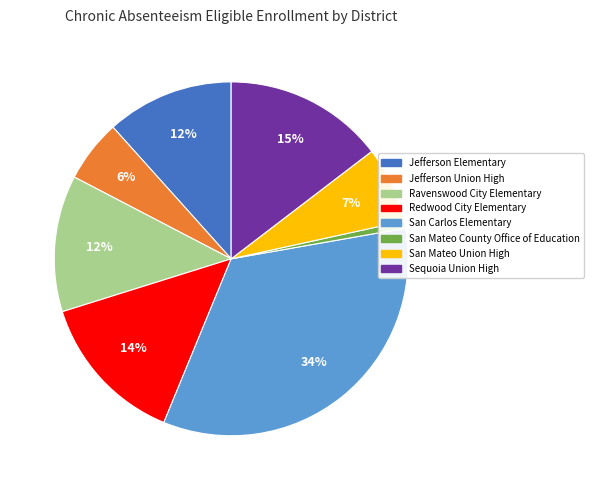

What is the largest slice in the pie chart?

San Carlos Elementary